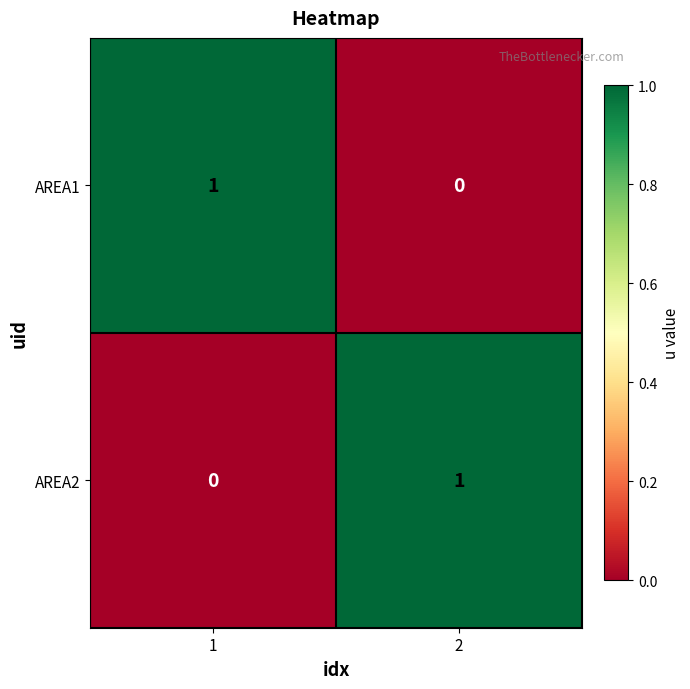

Is it true that AREA2 equals 1 at 2?

True